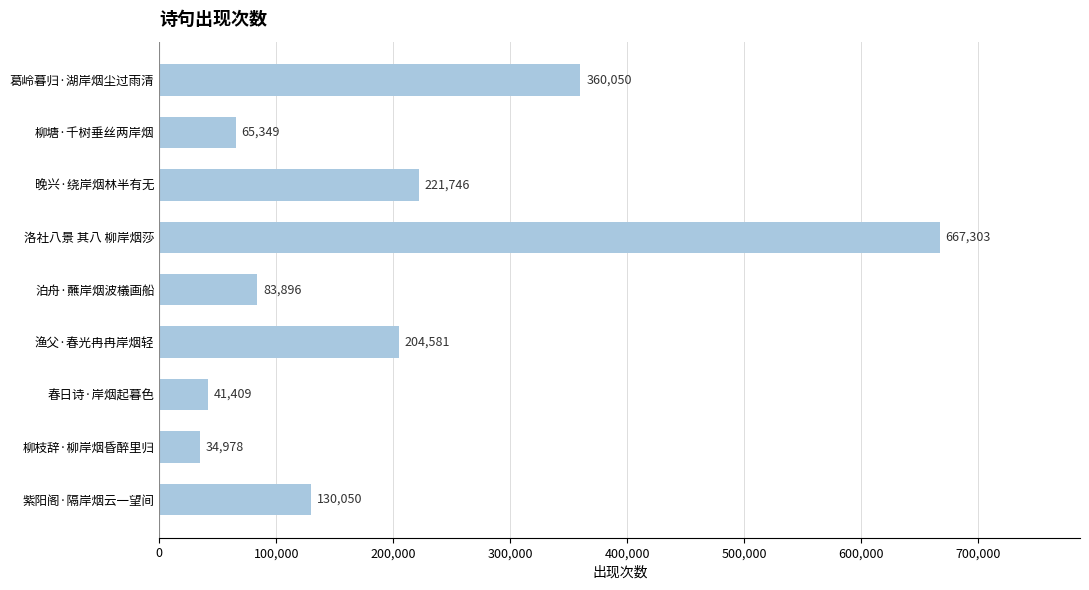

List the labels in order of value, smallest first.

柳枝辞·柳岸烟昏醉里归, 春日诗·岸烟起暮色, 柳塘·千树垂丝两岸烟, 泊舟·蘸岸烟波檥画船, 紫阳阁·隔岸烟云一望间, 渔父·春光冉冉岸烟轻, 晚兴·绕岸烟林半有无, 葛岭暮归·湖岸烟尘过雨清, 洛社八景 其八 柳岸烟莎